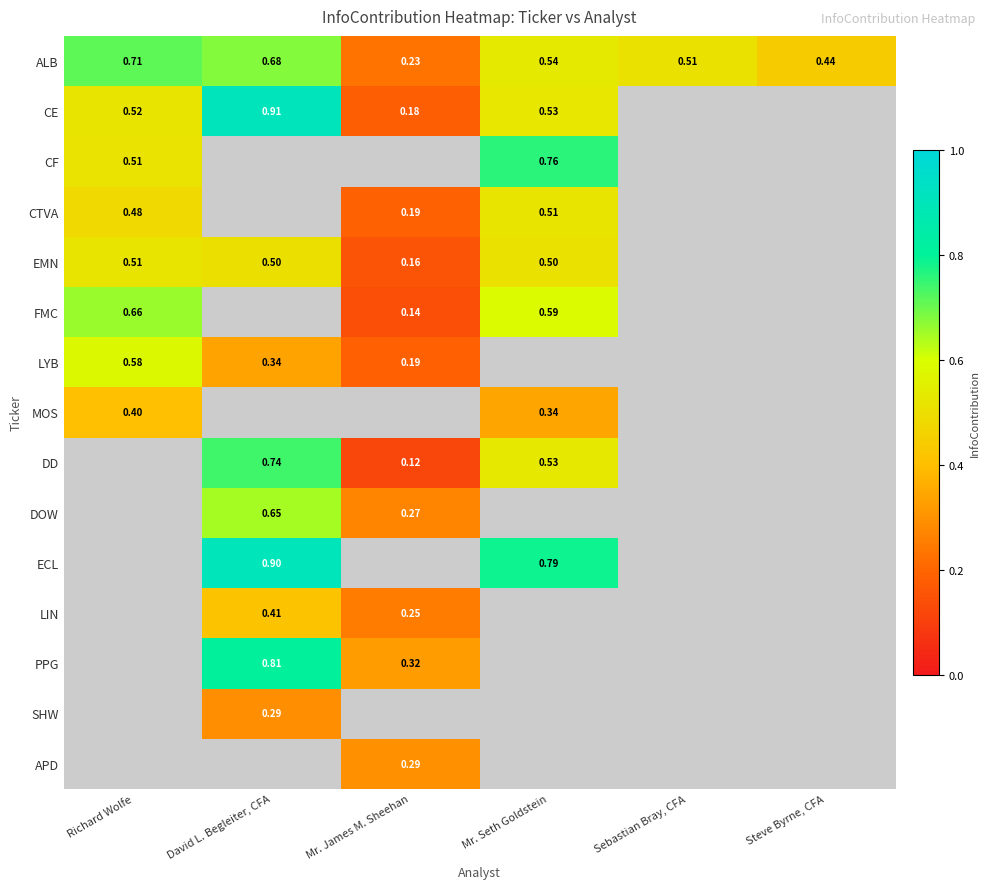

At how many categories does at least one series exceed 0?

6